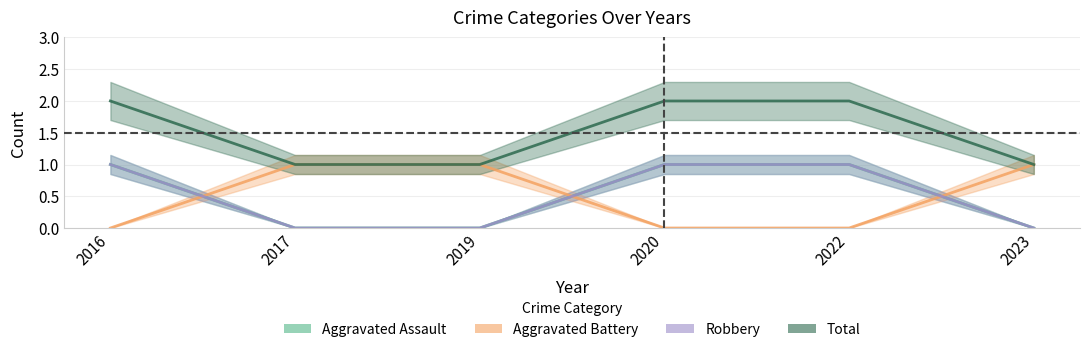

How many Robbery values are between 0 and 1?

6